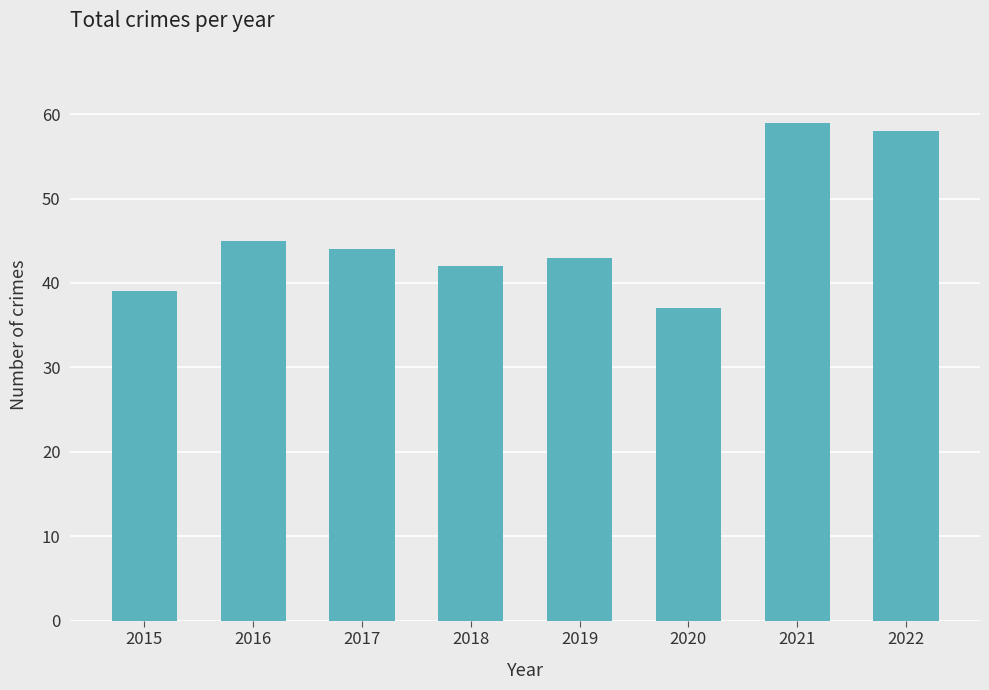

Rank the categories by value from highest to lowest.

2021, 2022, 2016, 2017, 2019, 2018, 2015, 2020